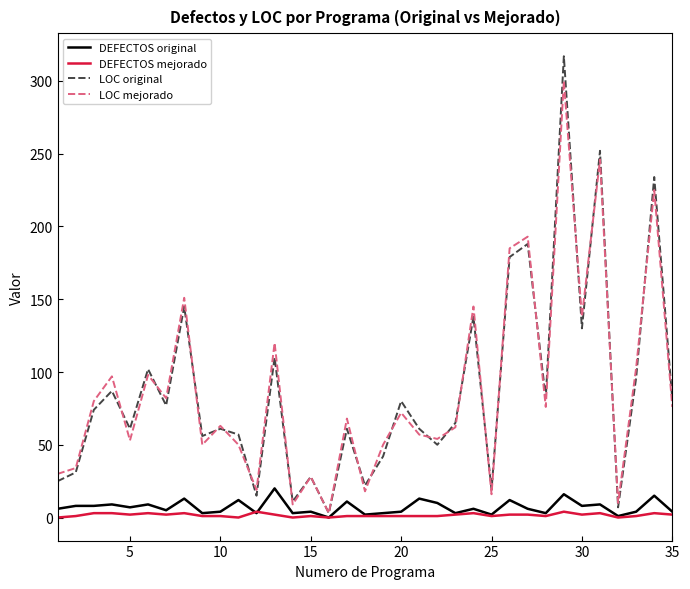

Count the number of data series in this chart.

4